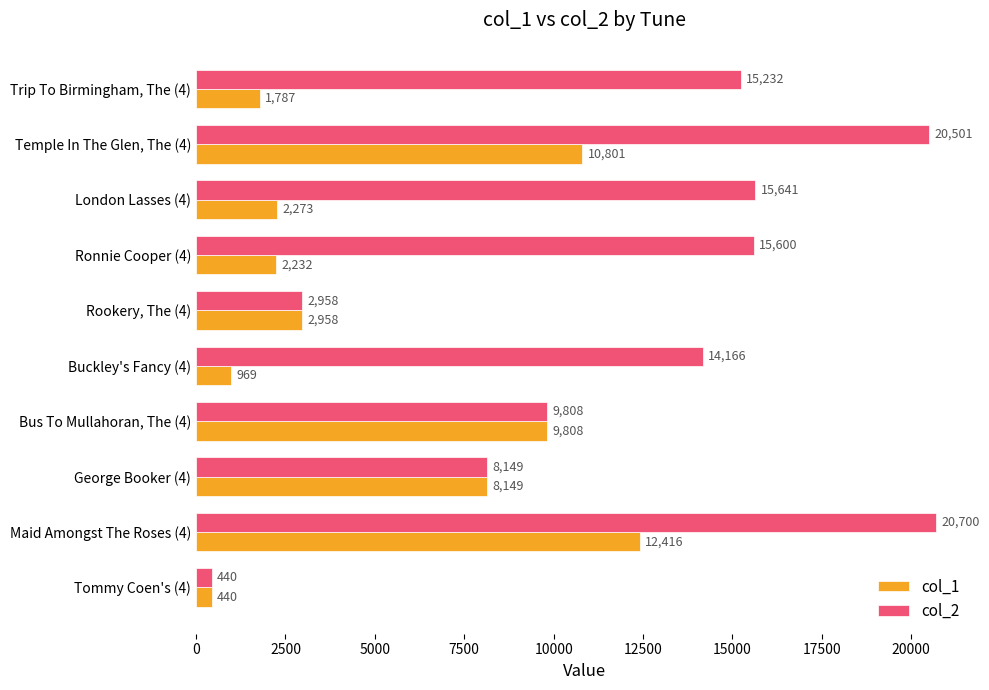

List the series in order of their peak value, highest first.

col_2, col_1